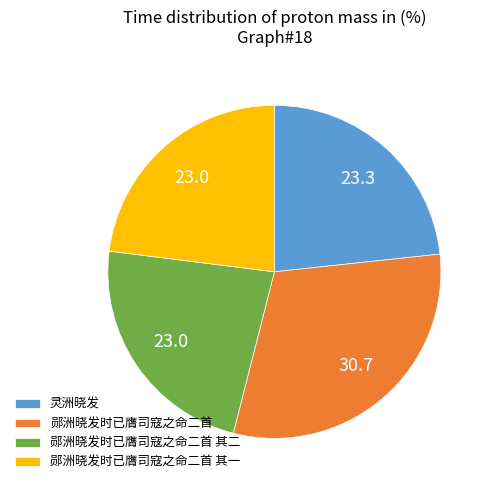

Is it true that 灵洲晓发 is 33% of the pie?

False